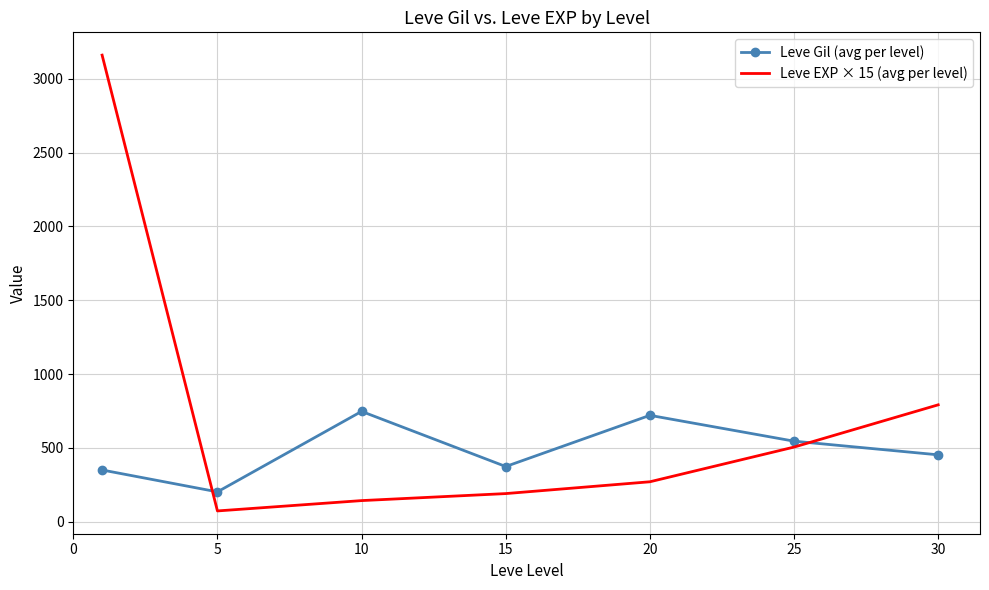

Which series has the largest total across all categories?

Leve EXP × 15 (avg per level)